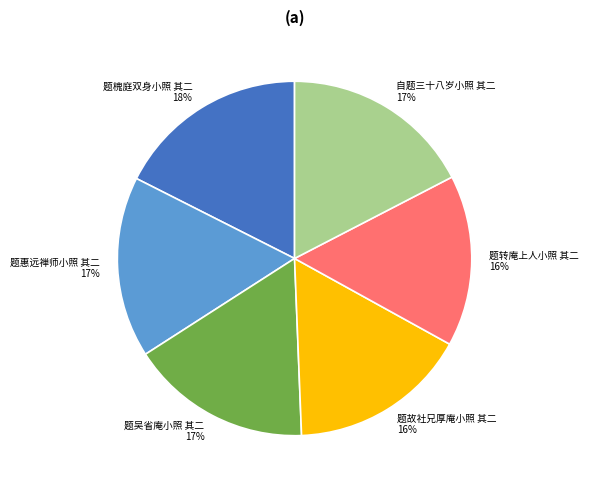

What percentage is the 题槐庭双身小照 其二 slice, to the nearest percent?

18%